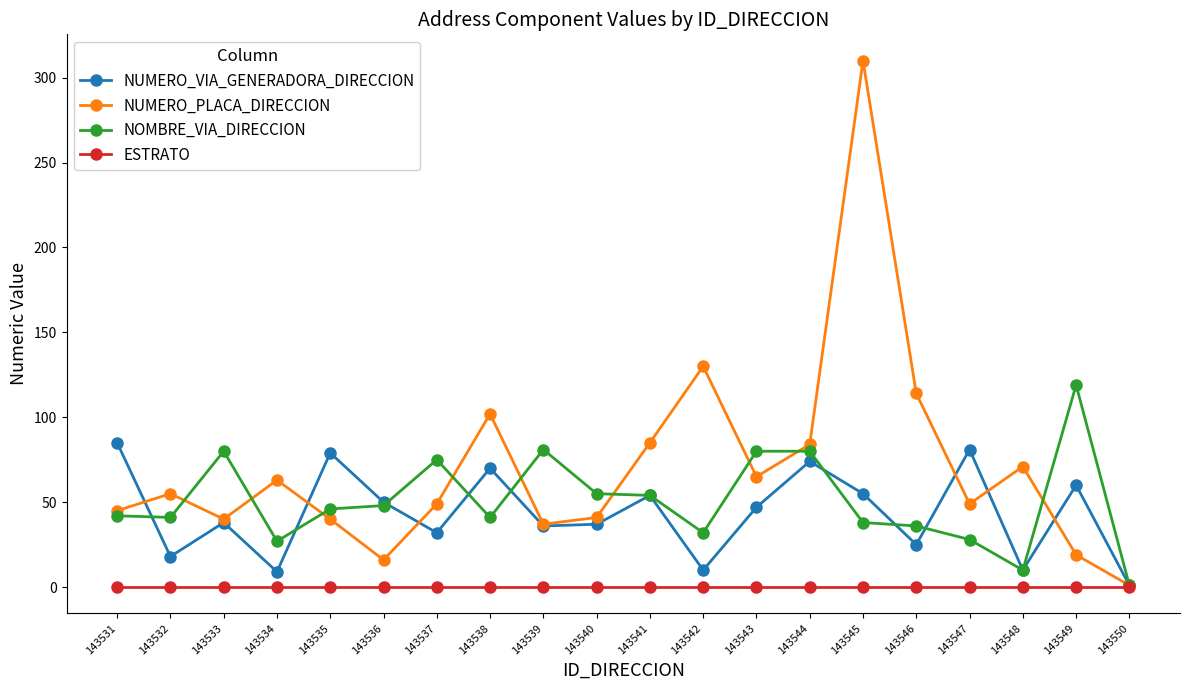

Does the chart display data point markers on the line(s)?

Yes